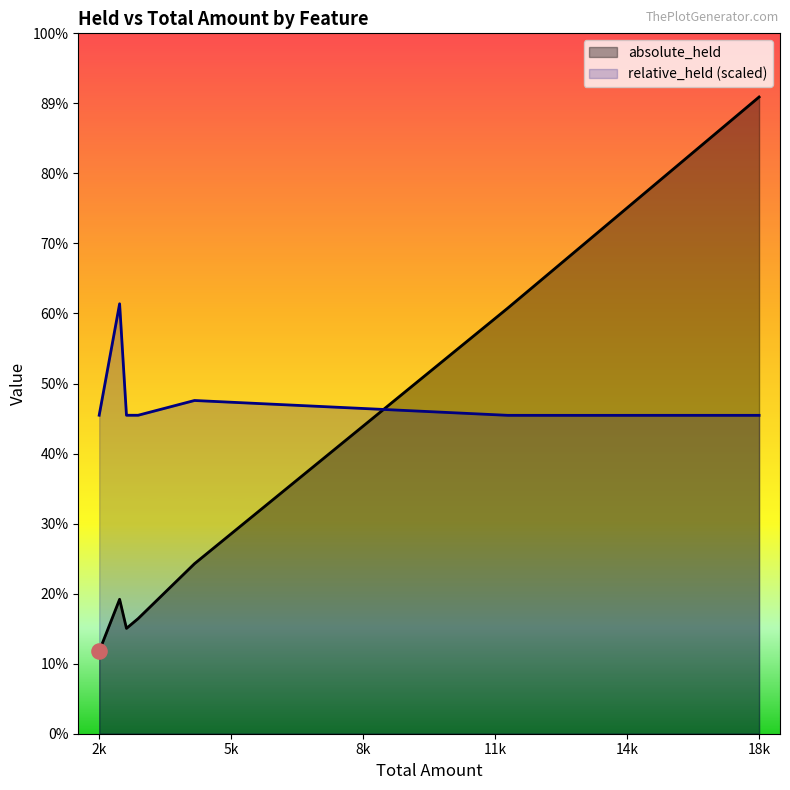

Which series has the widest spread of Y values?

absolute_held